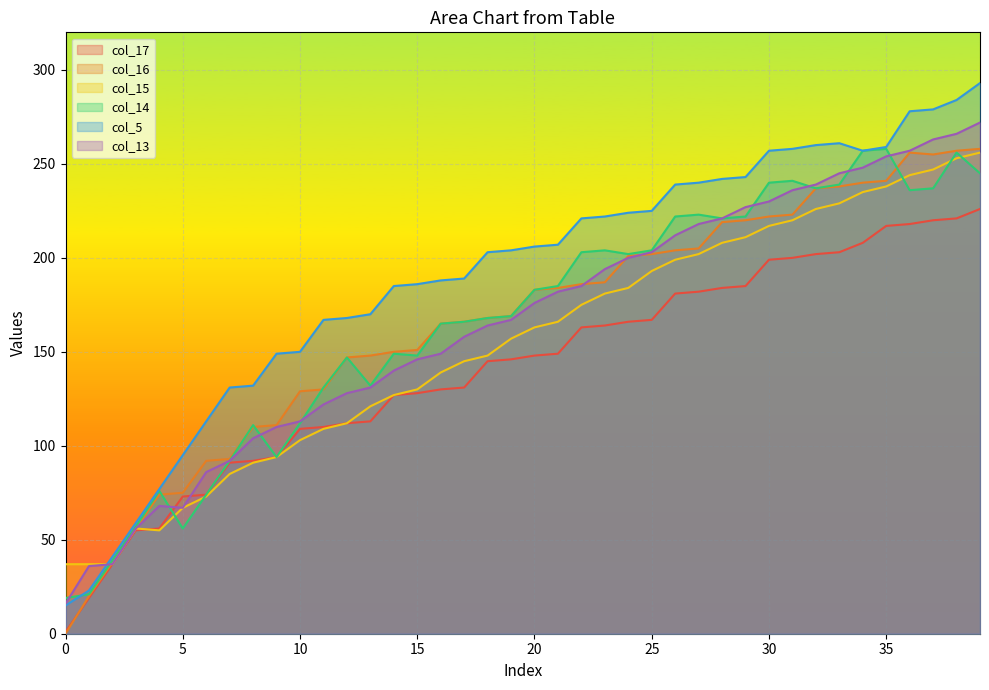

What is the sum of all col_13 values?

6618